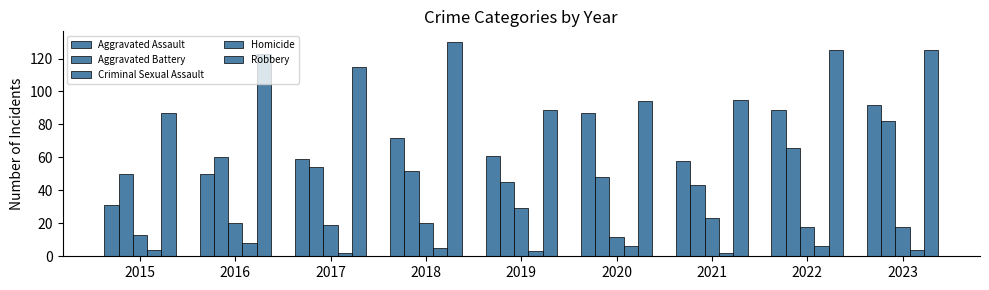

Are the bars grouped side by side (vs. stacked)?

Yes